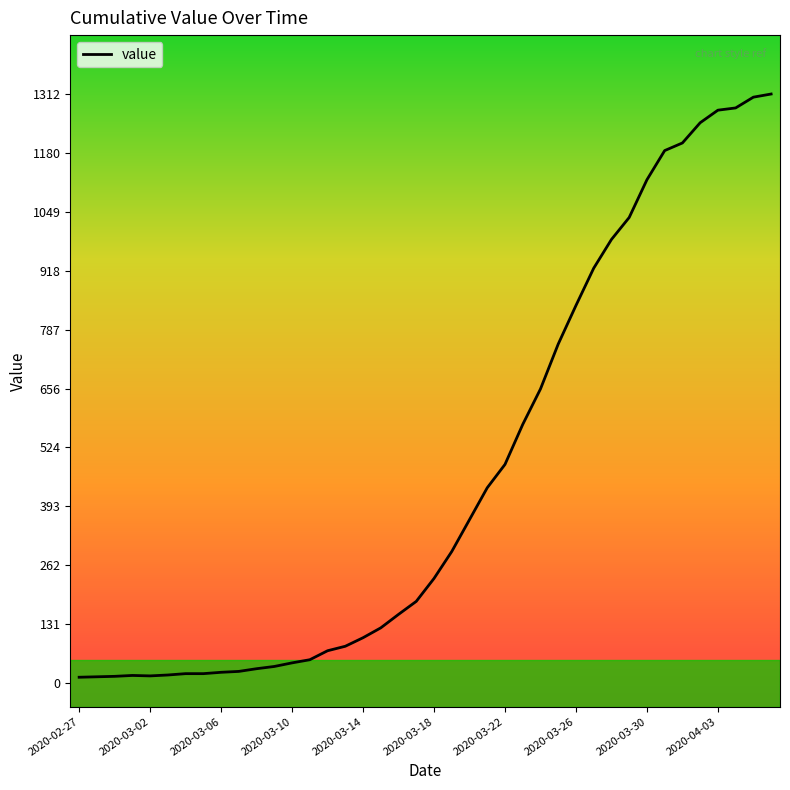

What is the difference between the maximum and minimum values?

1299